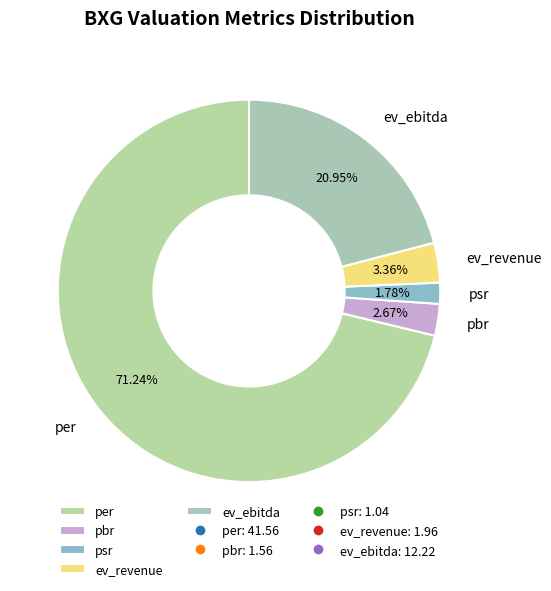

What is the majority slice?

per